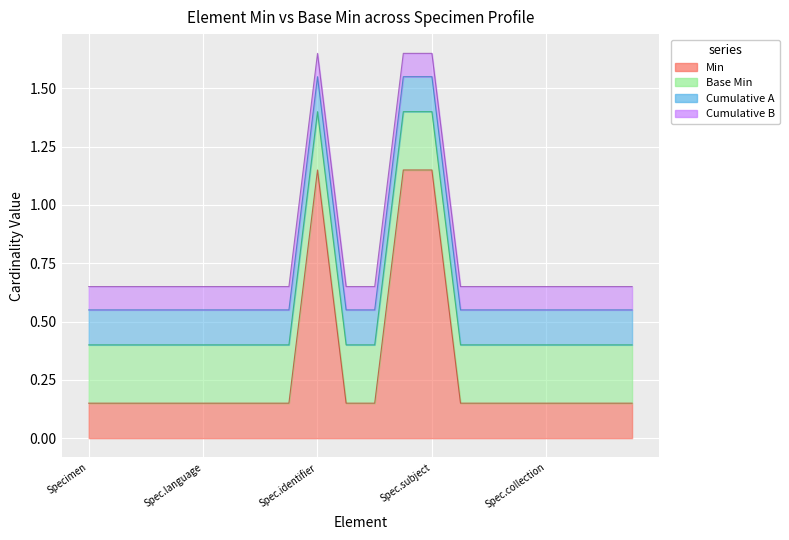

Which category has the lowest value across all series?

Specimen